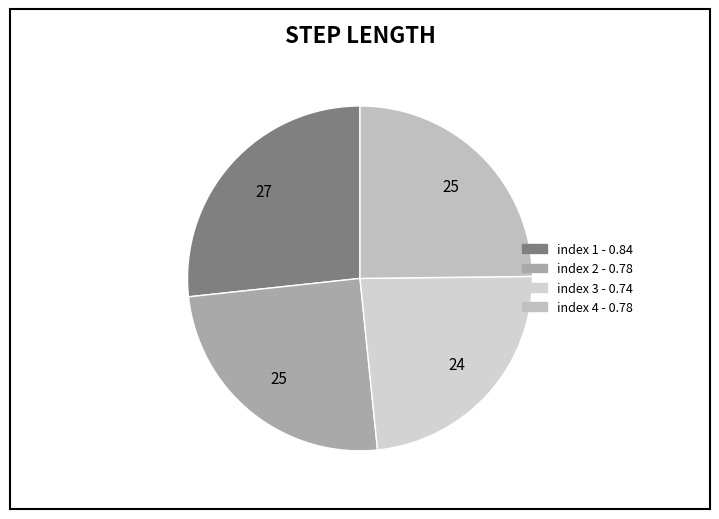

Which category has the biggest portion of the pie?

1